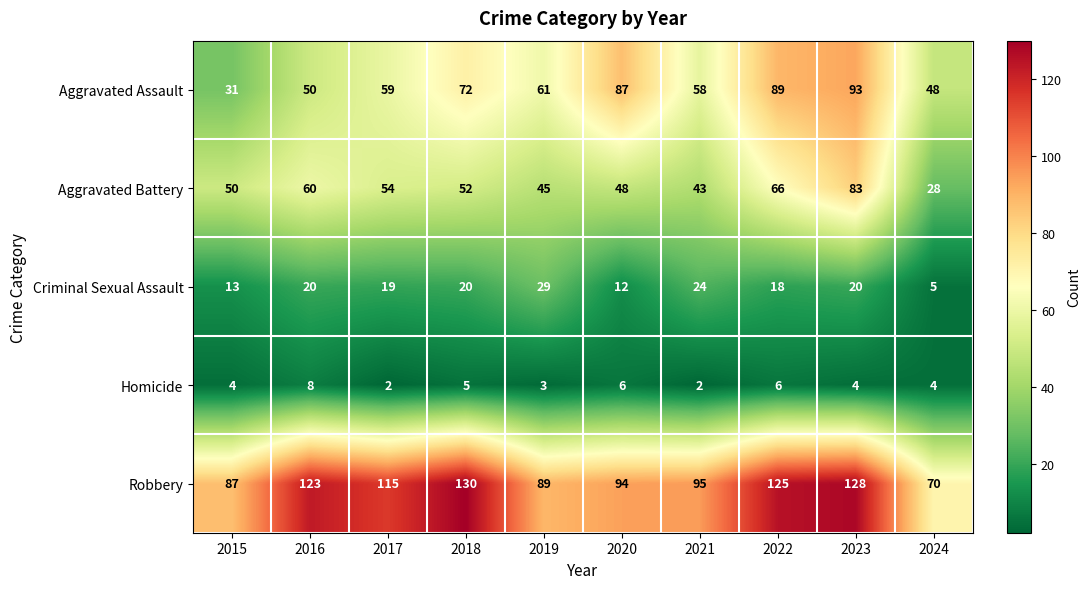

Which series has the largest total across all categories?

Robbery